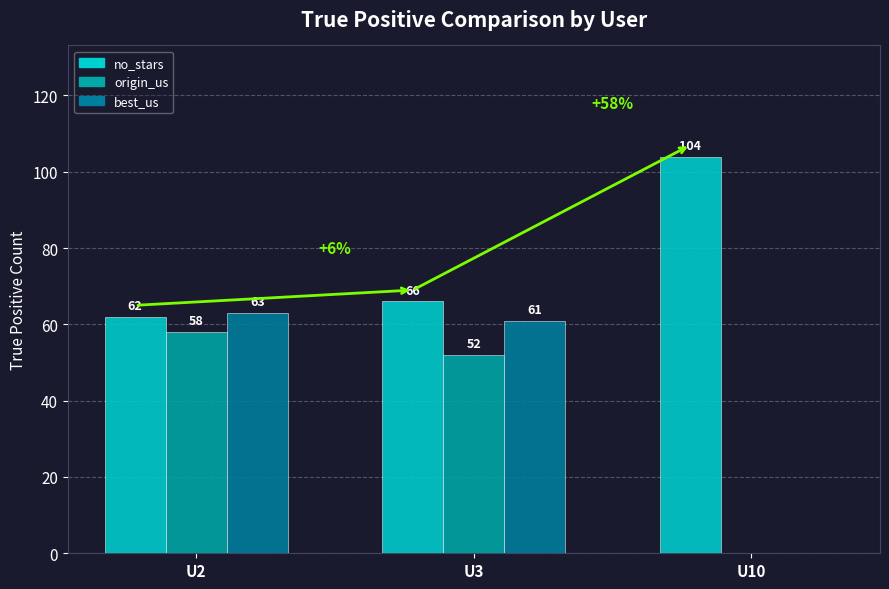

How many positive values does the origin_us series have?

2